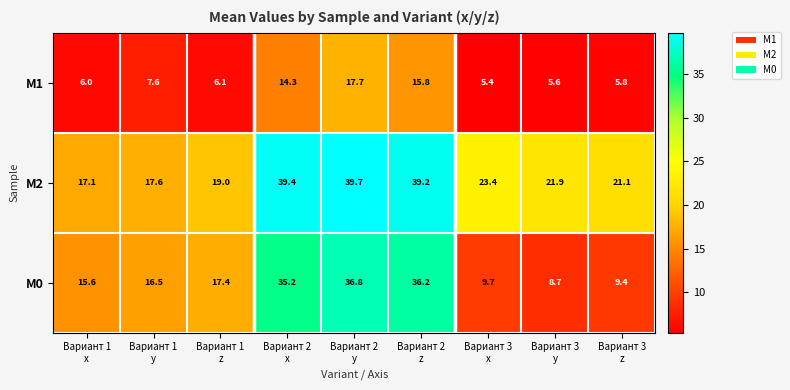

How many data points does each series have?

9